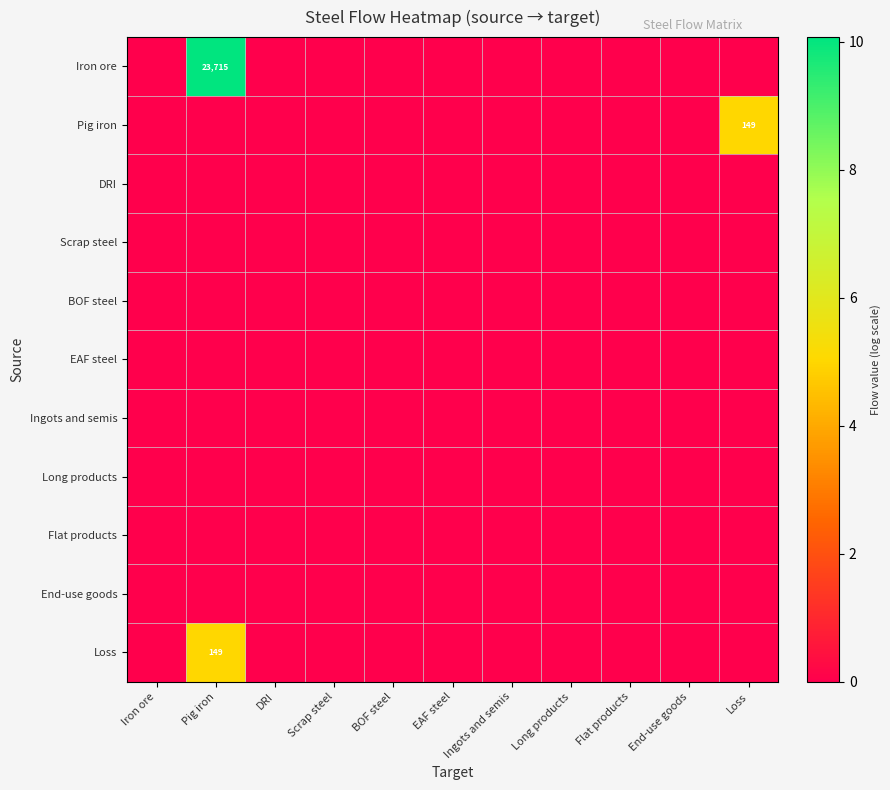

At which label does Iron ore reach its peak?

Pig iron